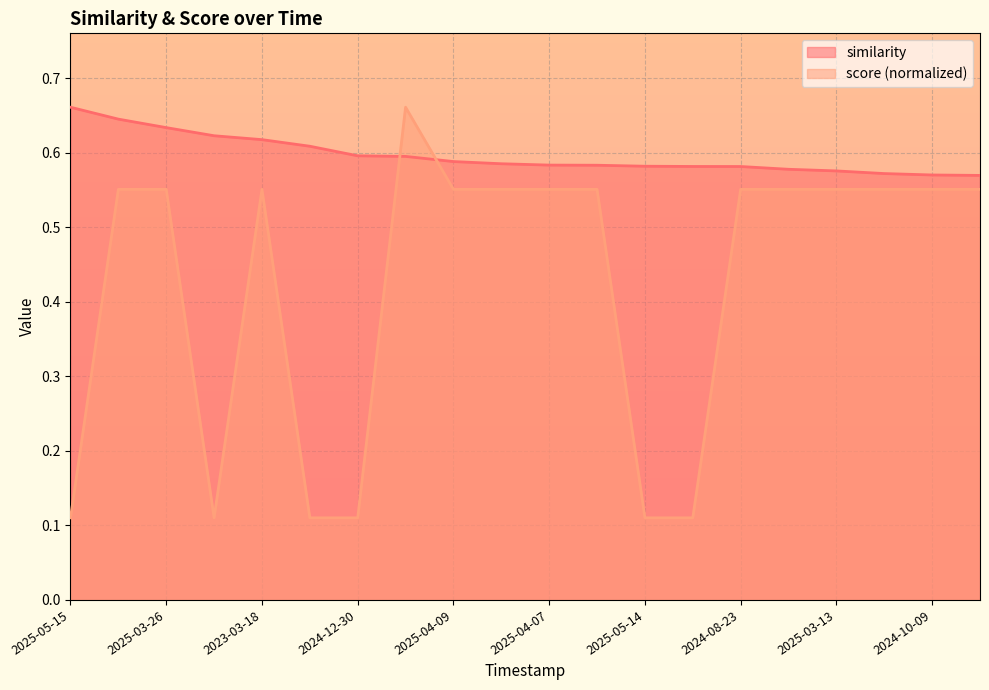

Which series ends up on top after the final intersection of similarity and score (normalized)?

similarity